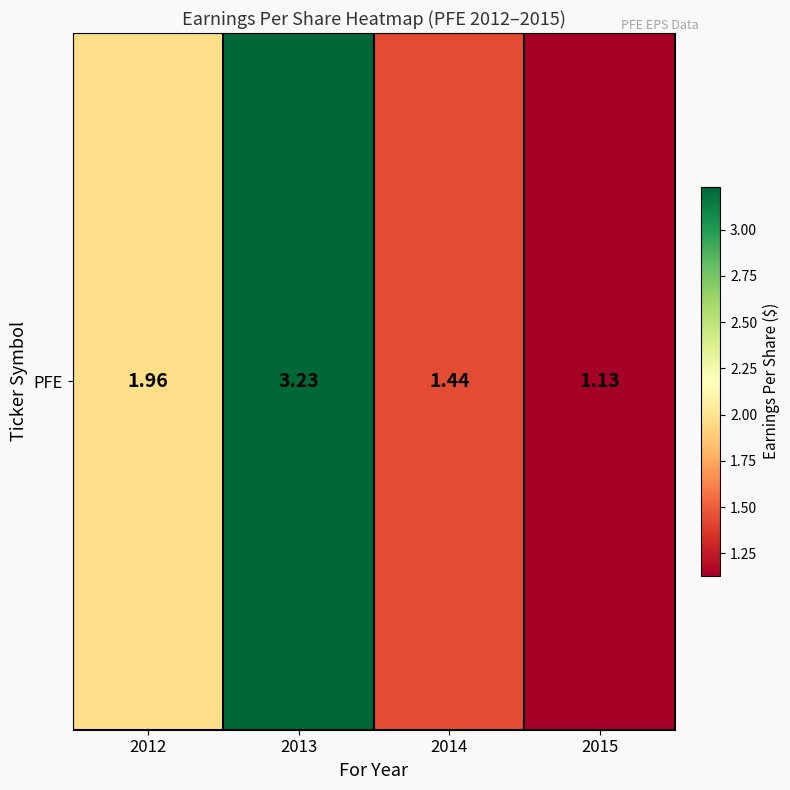

What is the minimum value shown in the chart?

1.1